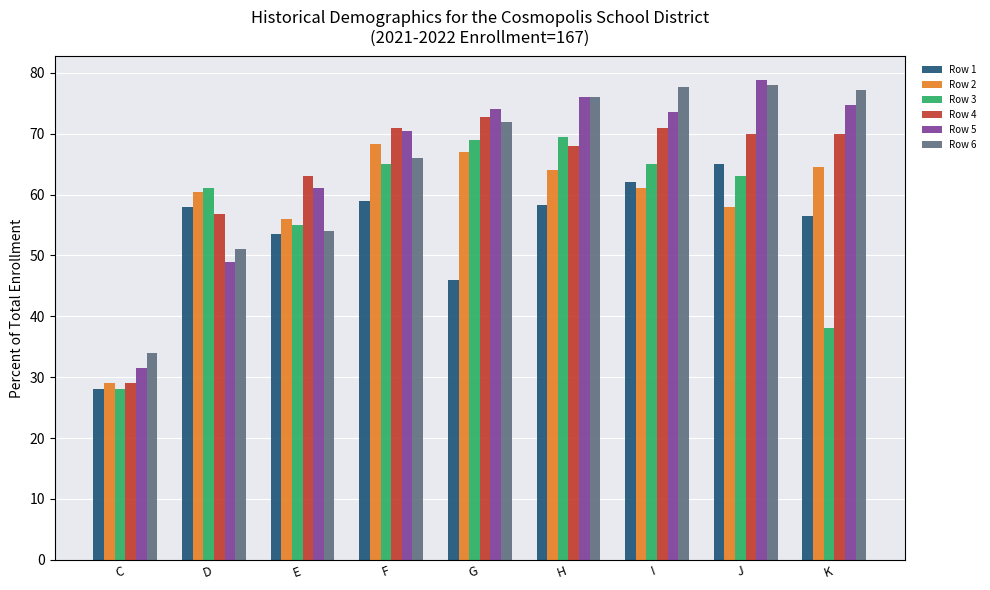

Which label corresponds to the smallest value in the chart?

C